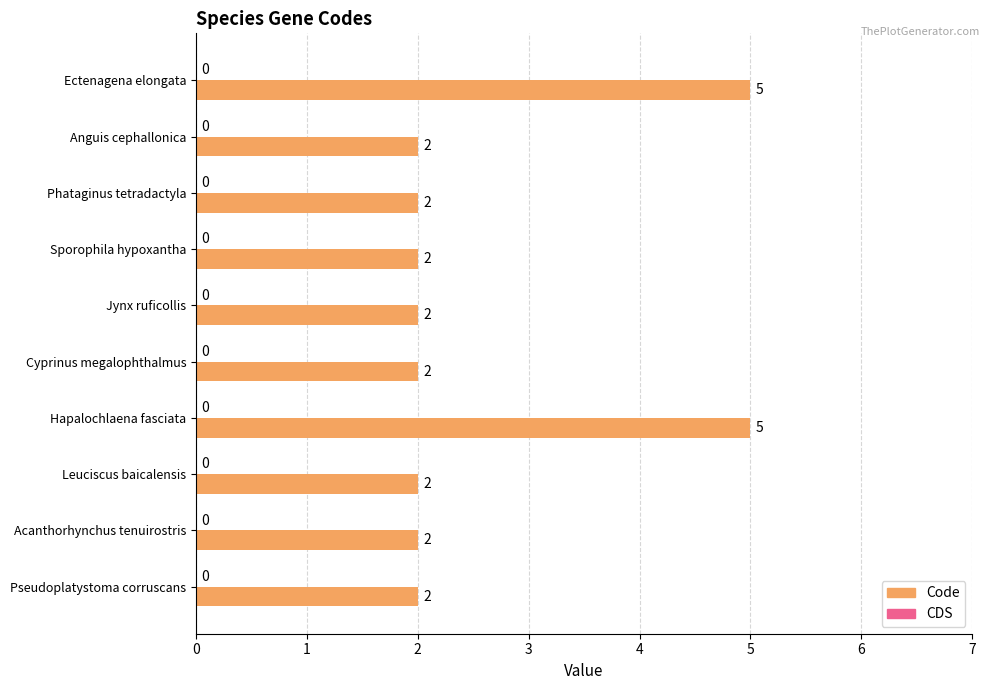

How many data points does each series have?

10